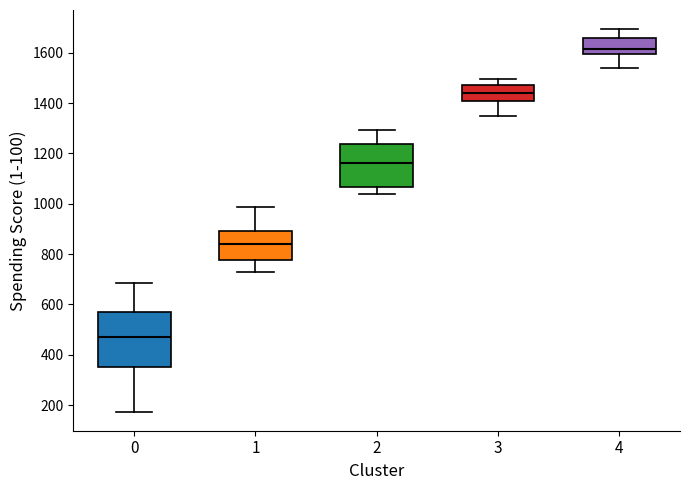

Which box's median line is the highest?

4